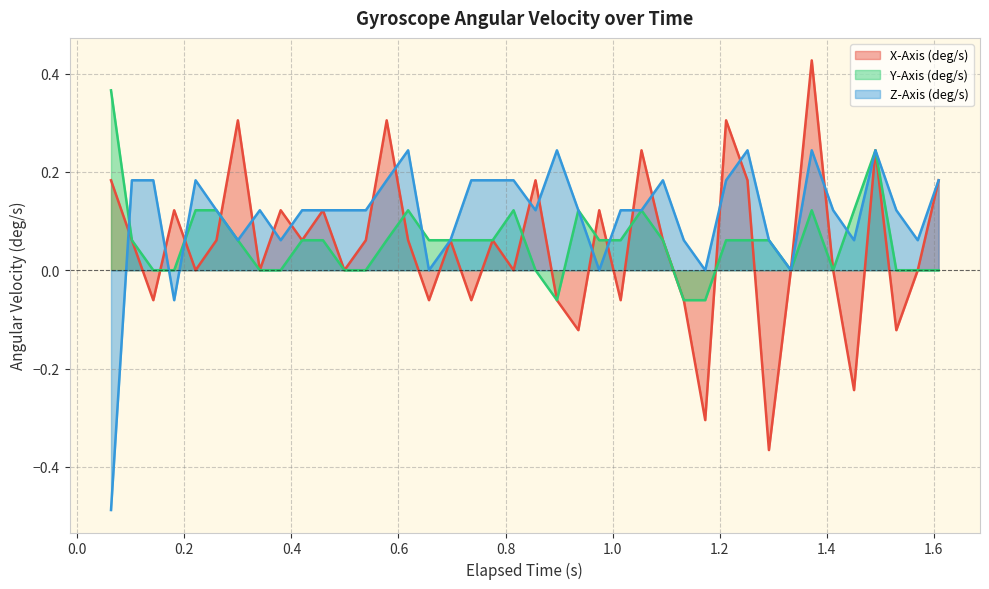

Rank the series by their maximum value, from highest to lowest.

X-Axis (deg/s), Y-Axis (deg/s), Z-Axis (deg/s)